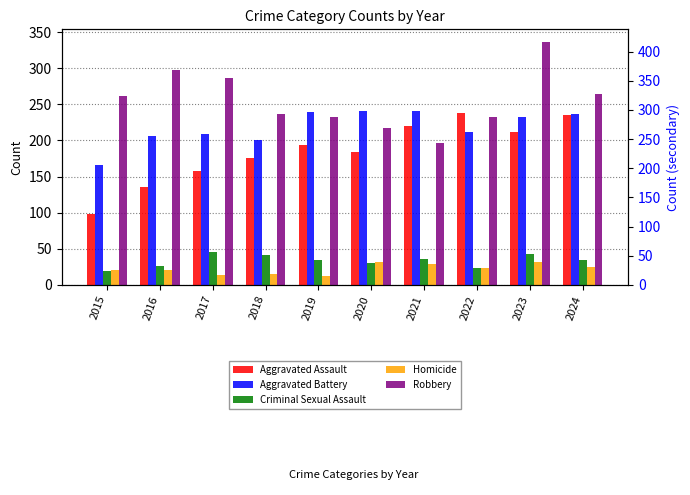

Count the Homicide values in the range 15 to 29.

6